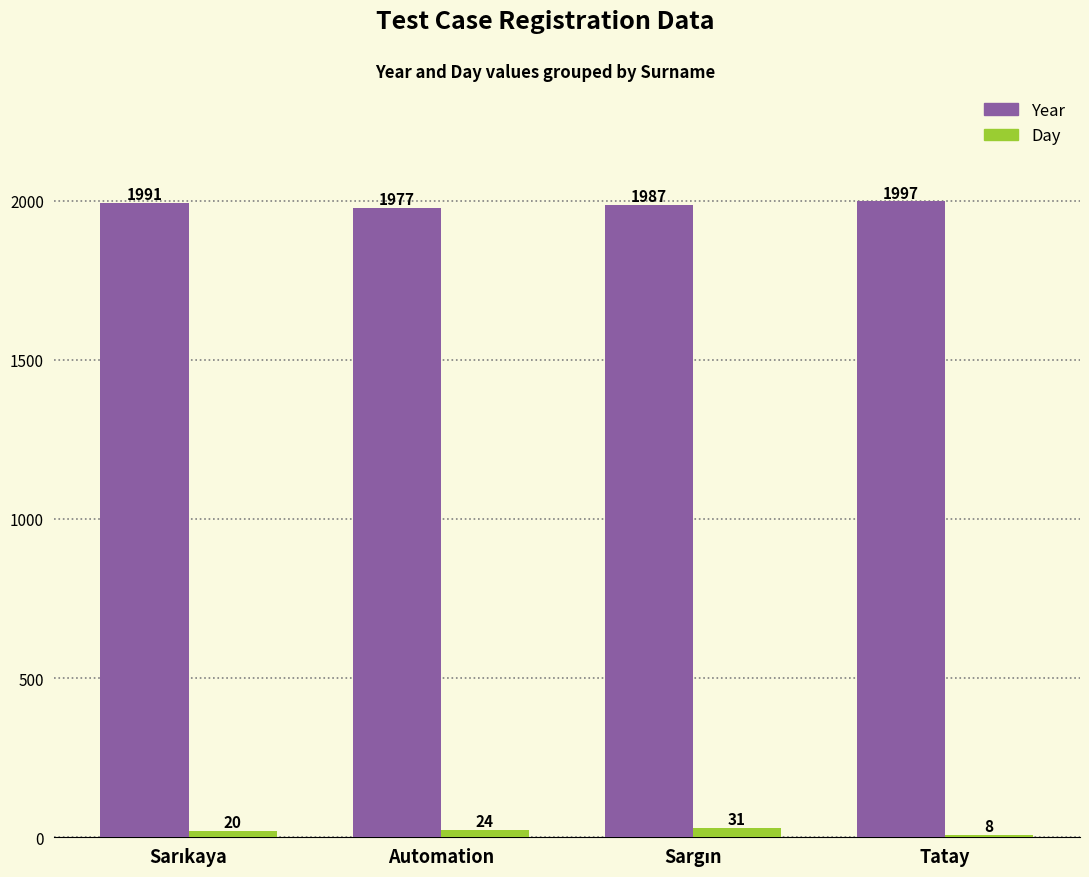

Reading right to left, transcribe all the data shown in this chart.

Year: 1997	1987	1977	1991
Day: 8	31	24	20